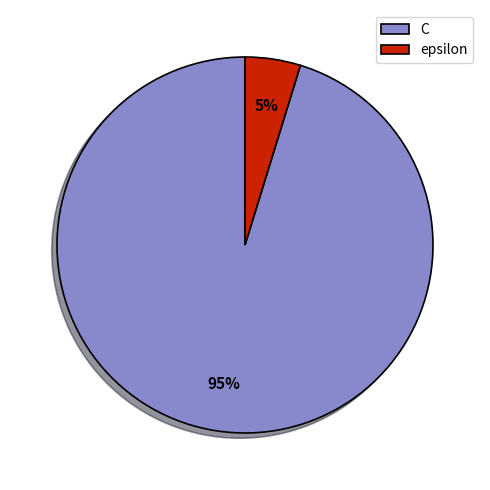

Is there any slice that represents more than half of the pie?

Yes